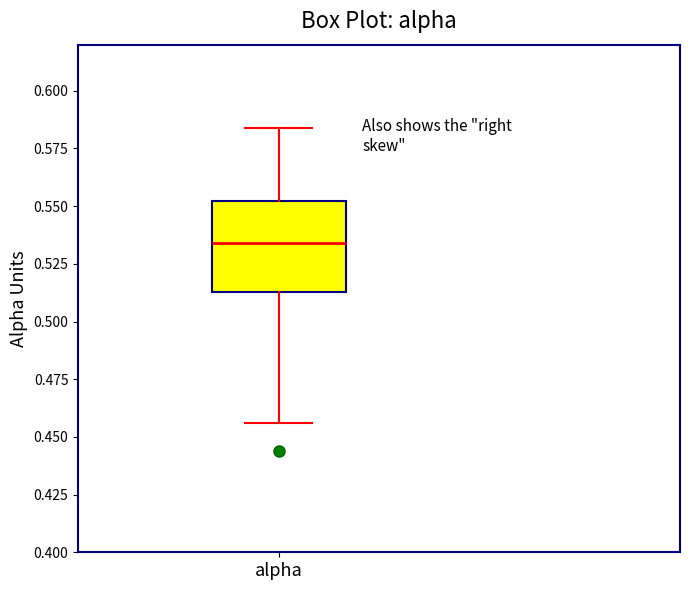

Transcribe this box plot: give where the median line is, the range the box spans, and where the two whiskers end, as read against the y-axis. The values are not printed on the chart, so give them approximately, as read against the axis.

median 0.535, box 0.515 to 0.550, whiskers 0.455 to 0.585